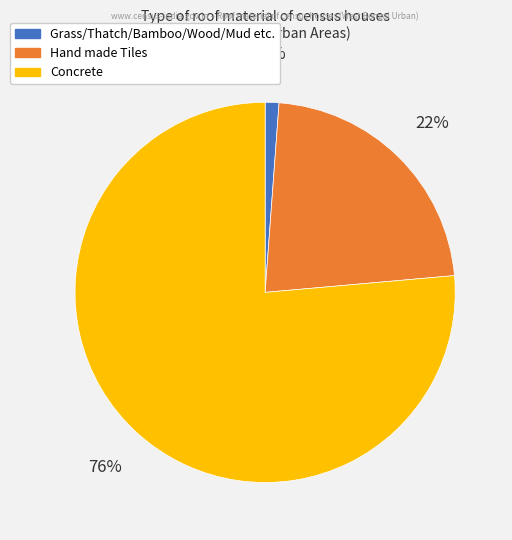

Does any single category account for the majority?

Yes